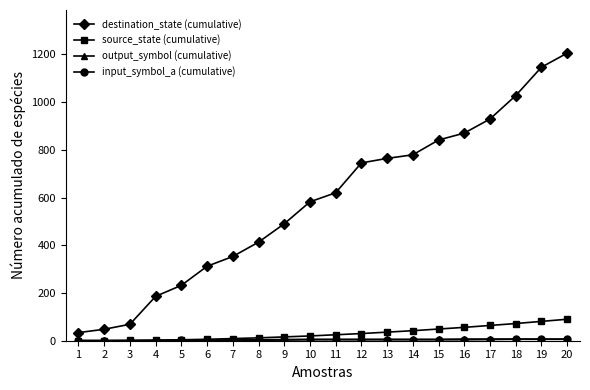

At which category is the sum across all series the highest?

20